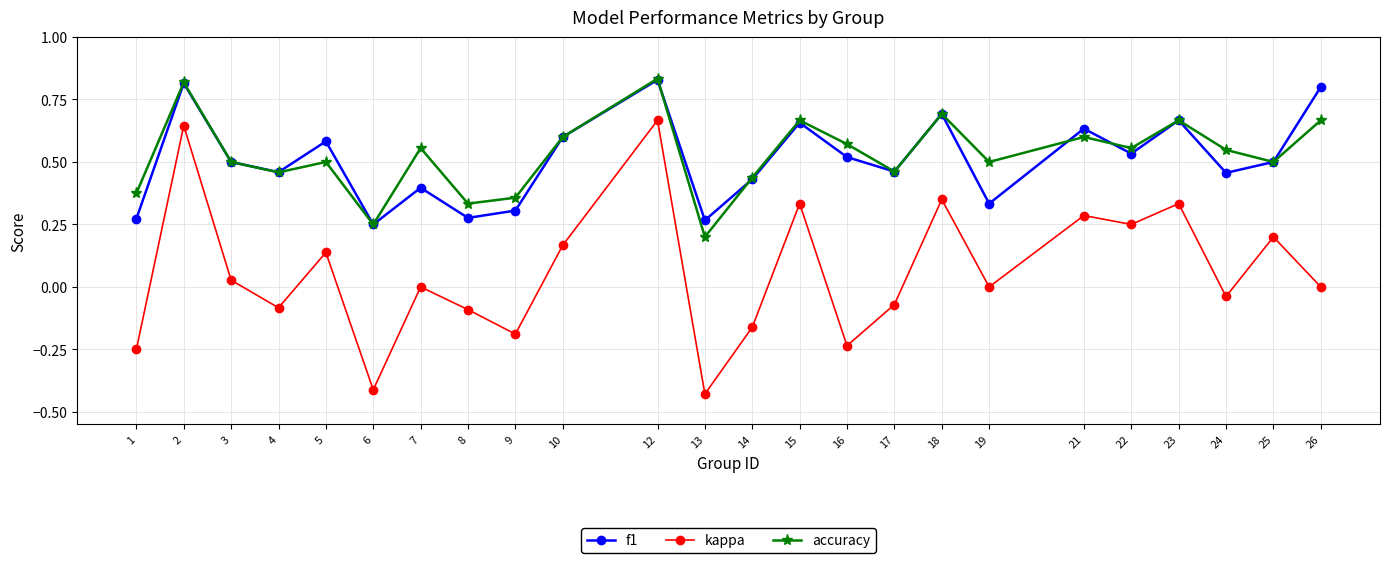

In accuracy, how many points are higher than both neighbors (excluding endpoints)?

8